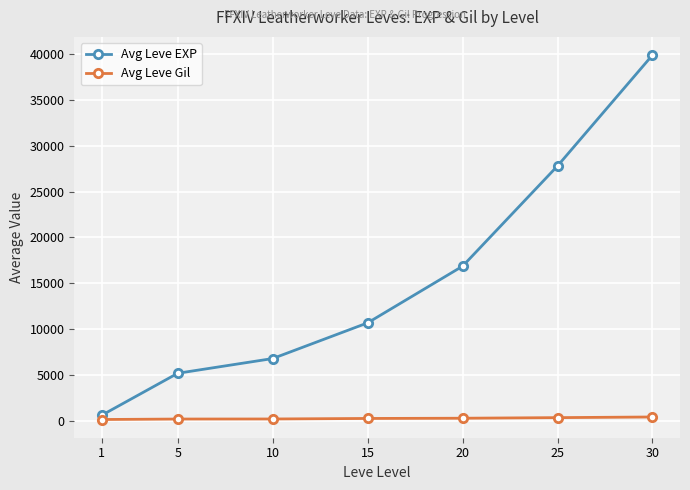

What is the total value across all series at 25?

28134